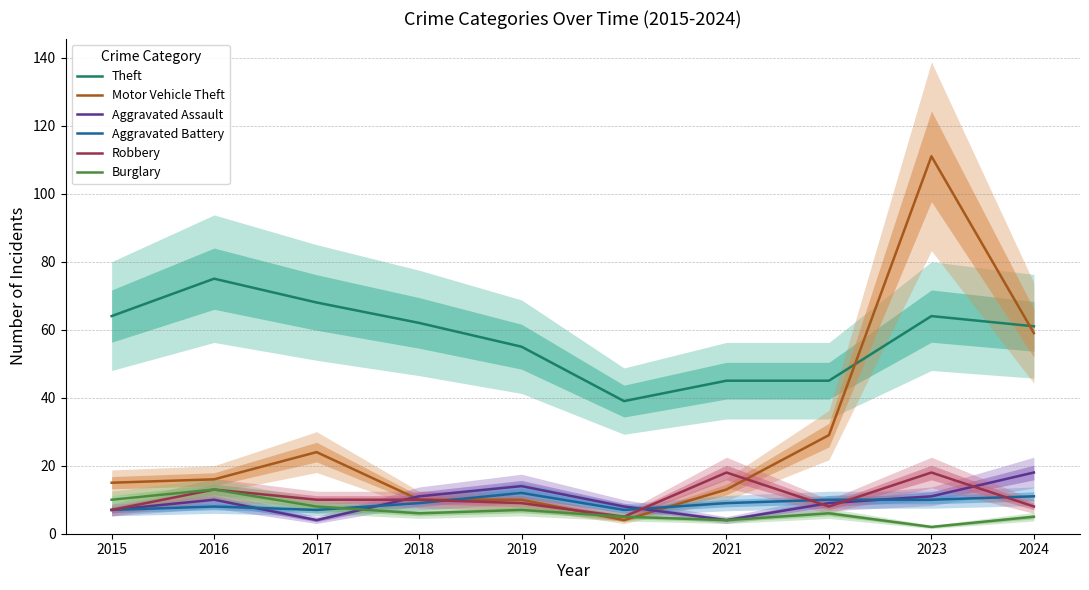

At which category does Aggravated Assault reach its first local valley?

2017